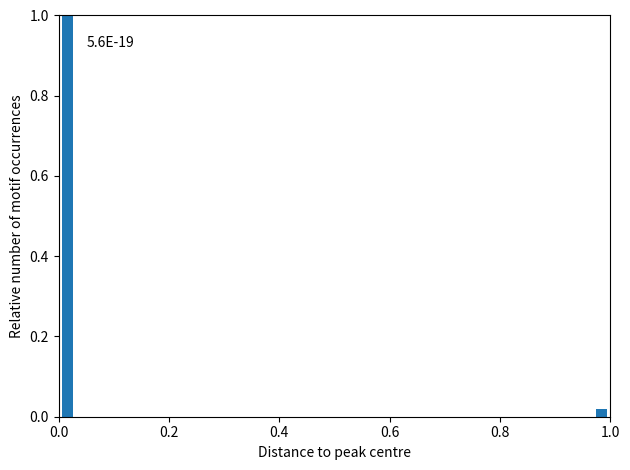

Around what value on the x-axis is the tallest bar? Give the approximate position of its centre, as read against the axis.

0.02